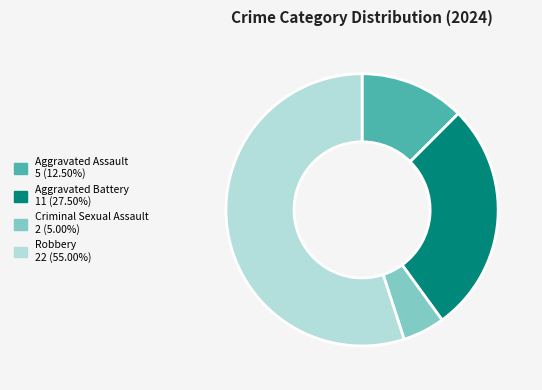

Which slice is the smallest?

Criminal Sexual Assault